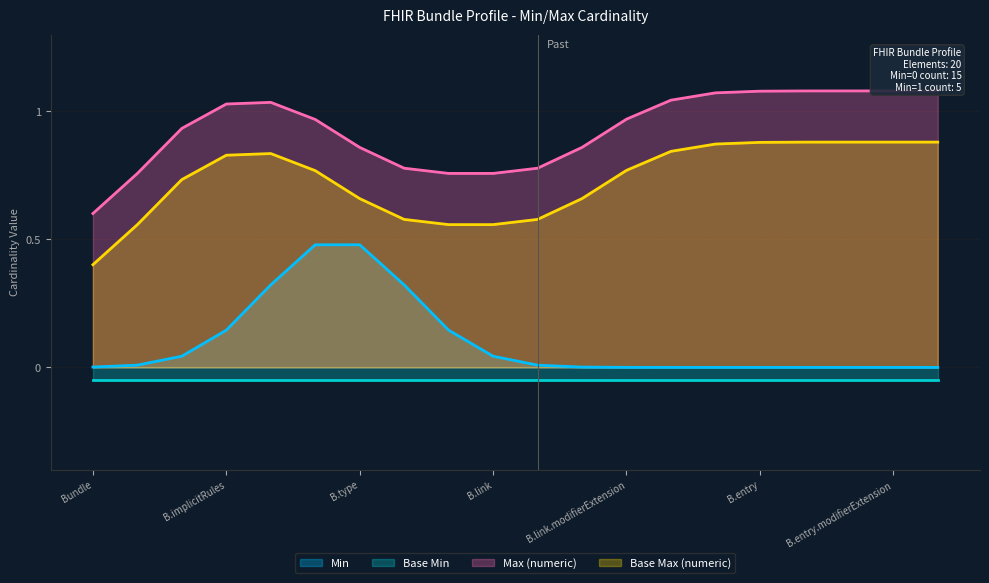

What is the sum of all Min values?

2